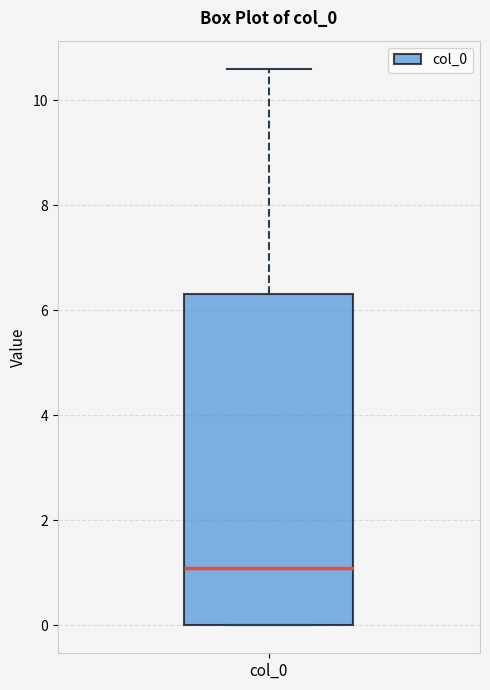

Read this box plot against the y-axis: the position of the median line, the range covered by the box, and the ends of both whiskers. The values are not printed on the chart, so give them approximately, as read against the axis.

median 1.2, box 0.0 to 6.4, whiskers 0.0 to 10.6